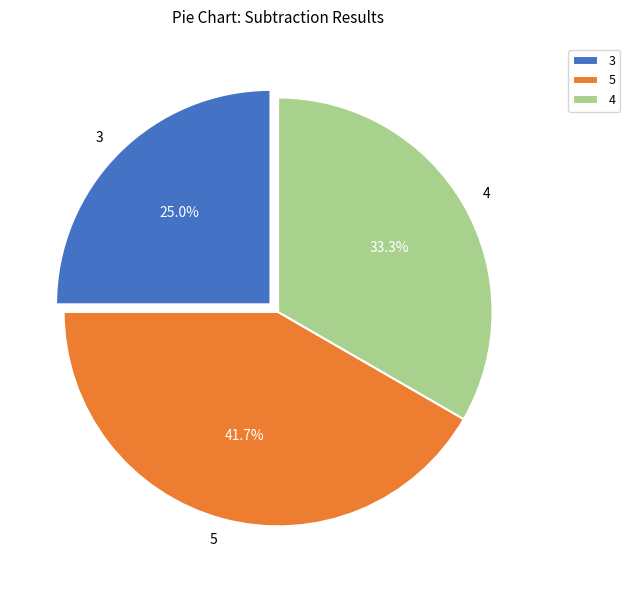

To the nearest percent, what is the difference between the 3 and 5 slice percentages?

17%